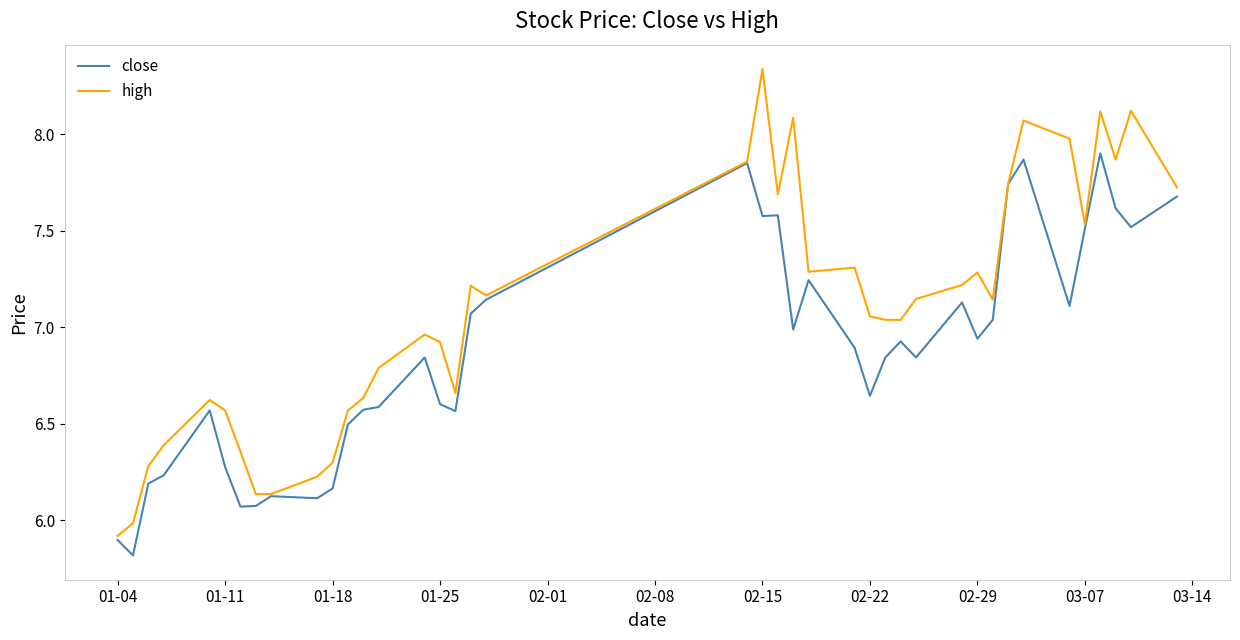

What is the minimum value for close?

5.8